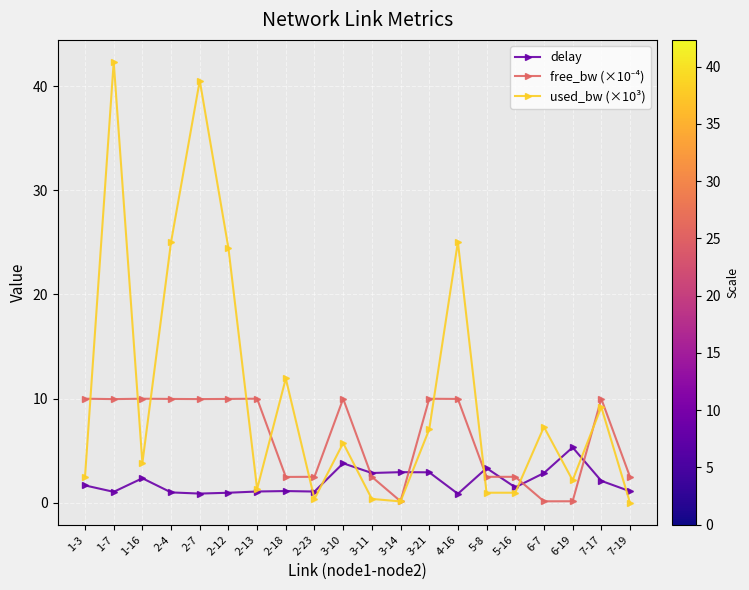

What is the difference between the delay values at 2-7 and 2-12?

0.1